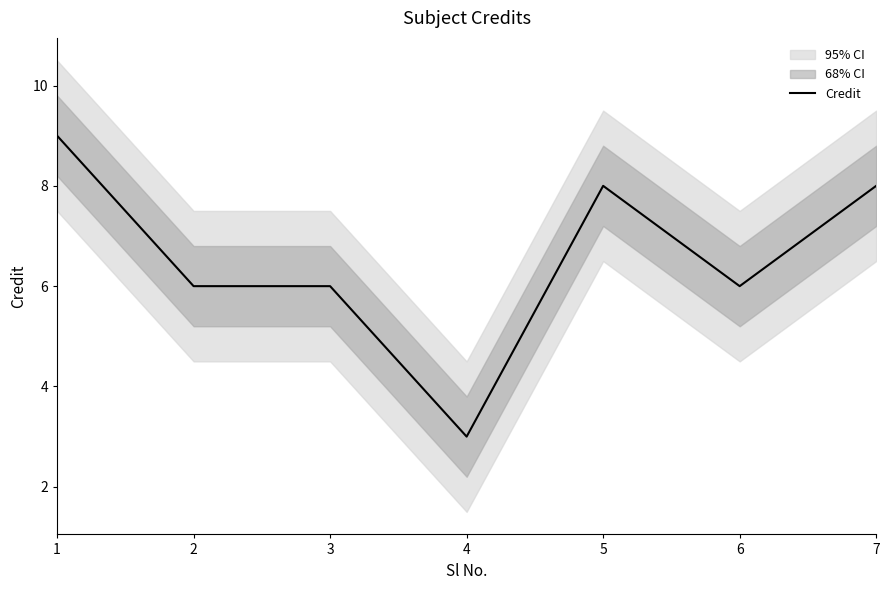

Reading left to right, extract all data points from this chart.

1=9	2=6	3=6	4=3	5=8	6=6	7=8